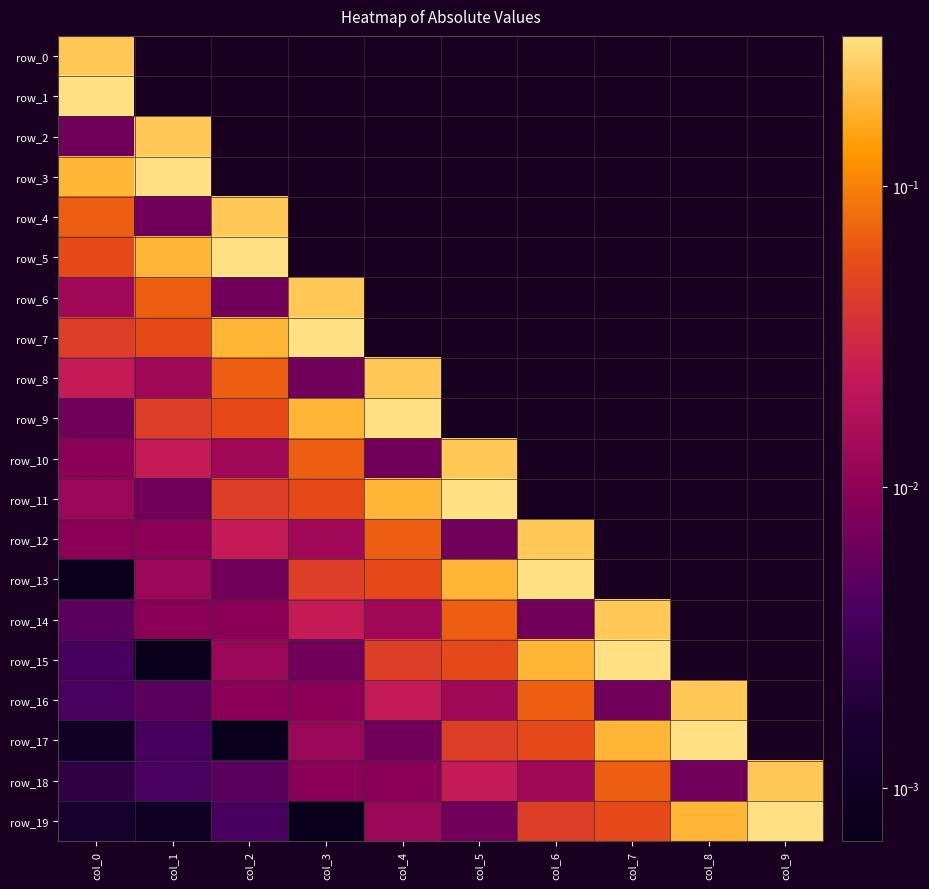

What is the difference between the maximum and minimum values in the row_3 series?

0.1